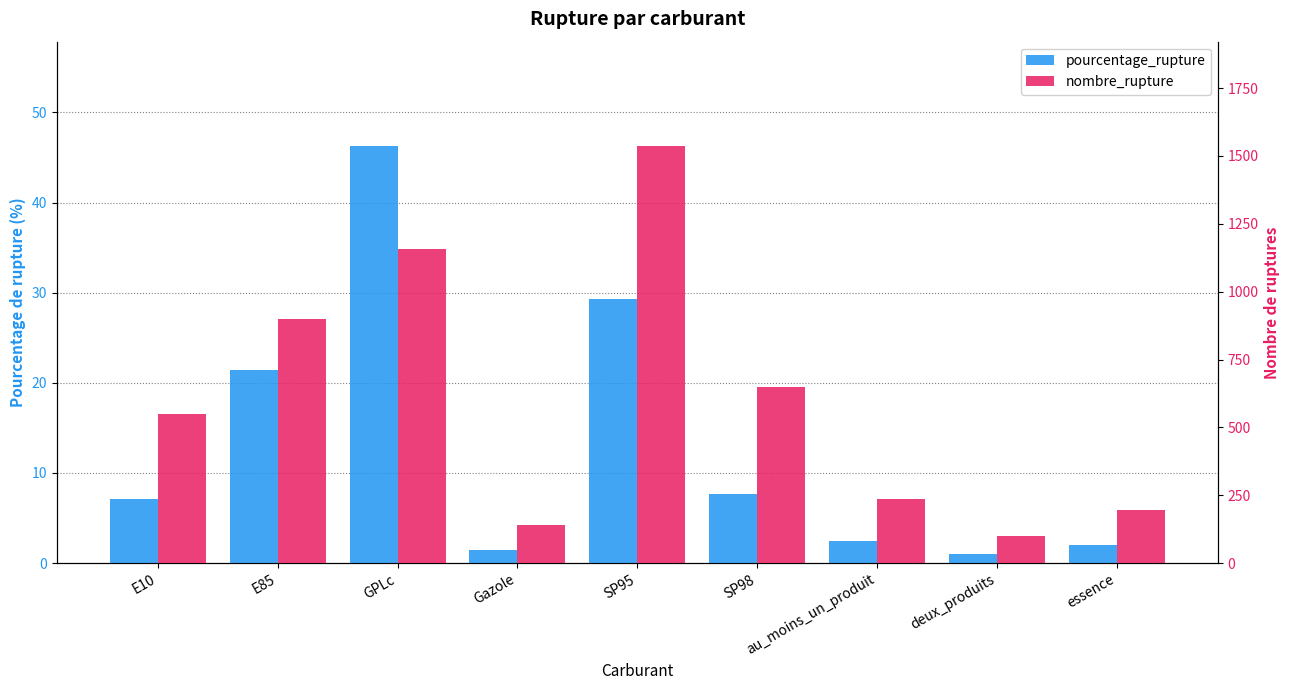

Does the chart contain any negative values?

No